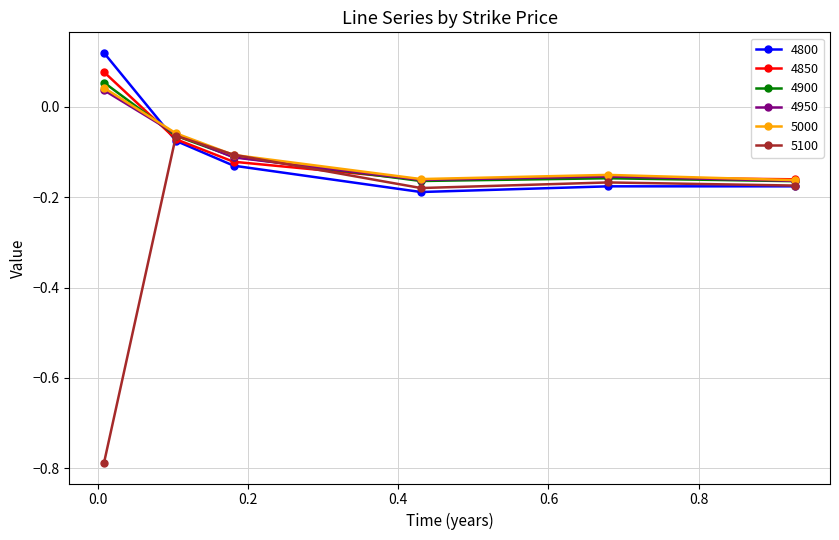

How many times do 5000 and 4800 cross each other?

1